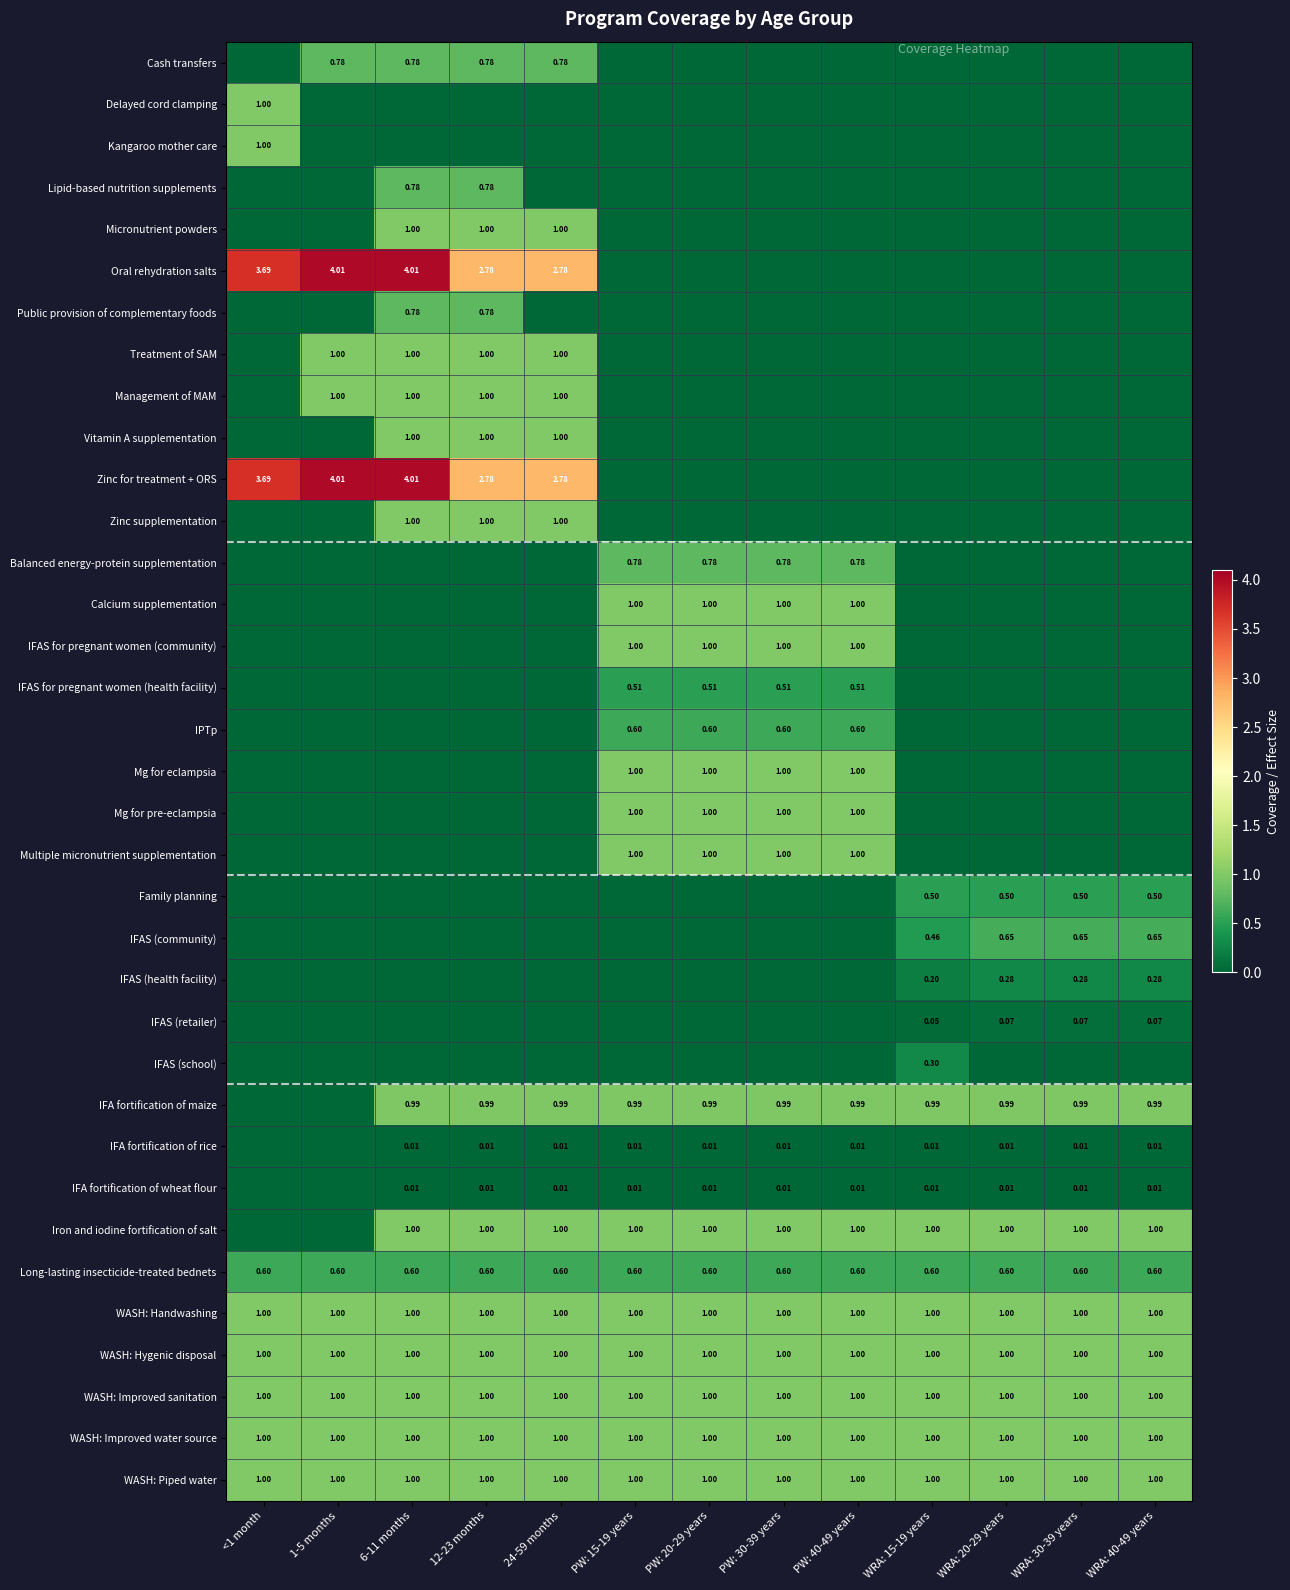

The Vitamin A supplementation series shows -0.7 at PW: 20-29 years. True or false?

False